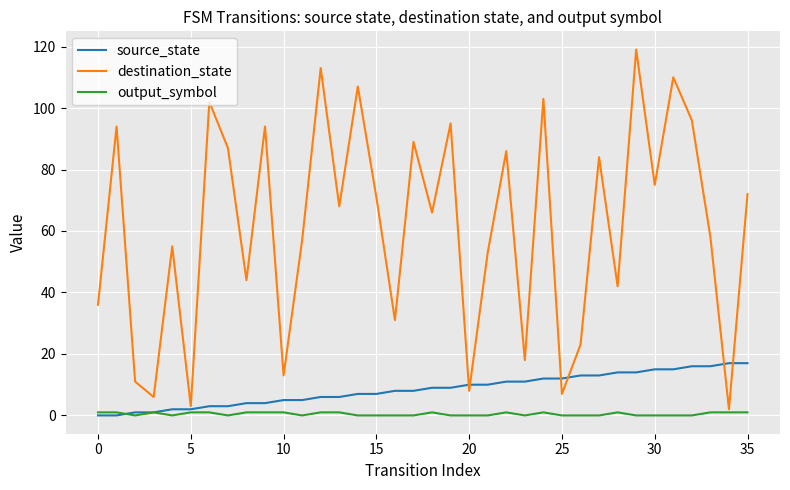

What is the greatest value displayed?

119